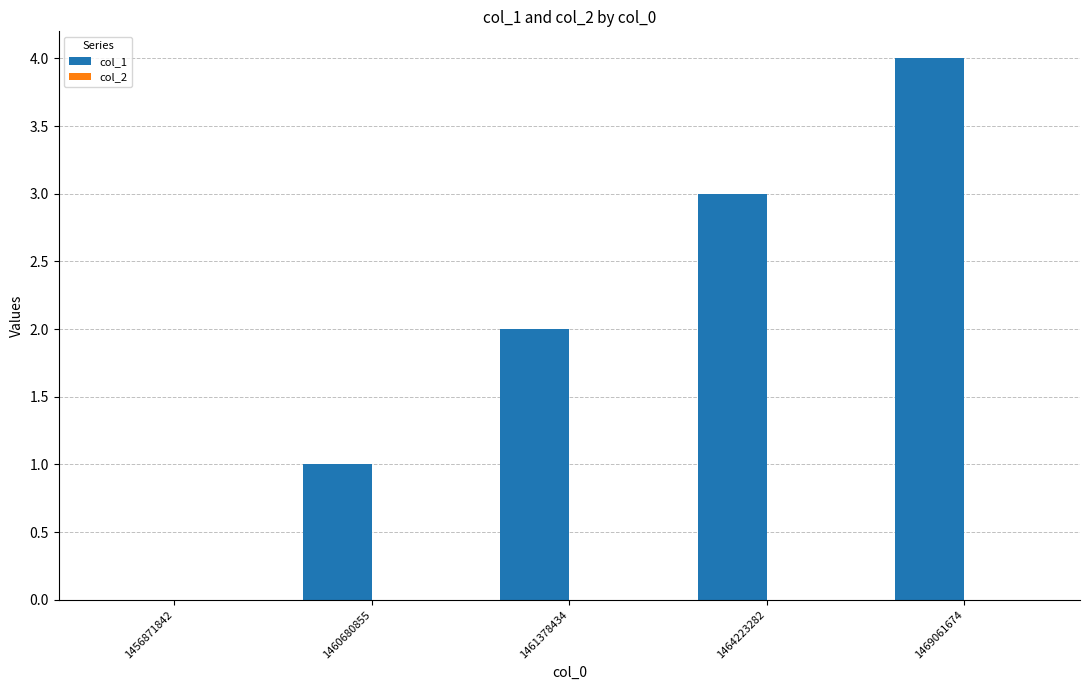

What is the change in value from 1456871842 to 1460680855?

+1